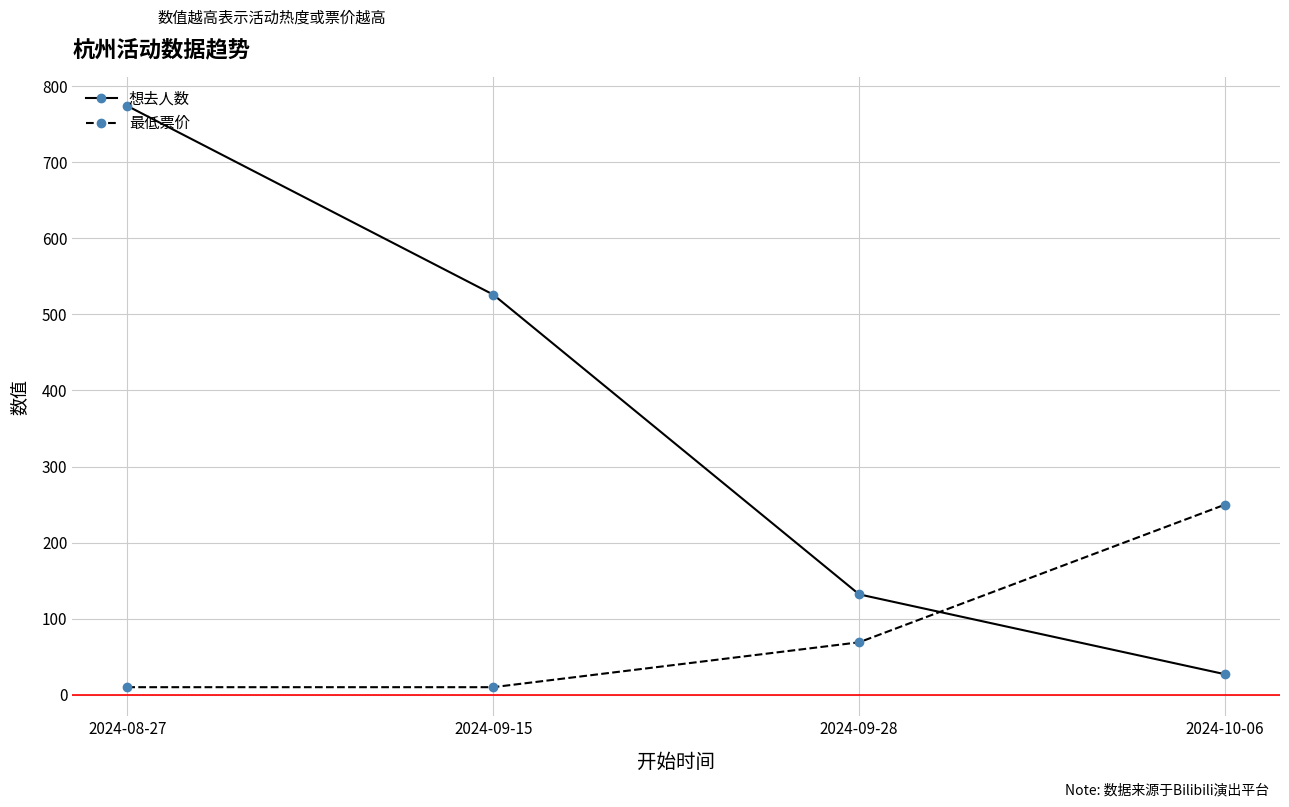

What is the maximum value shown in the chart?

774